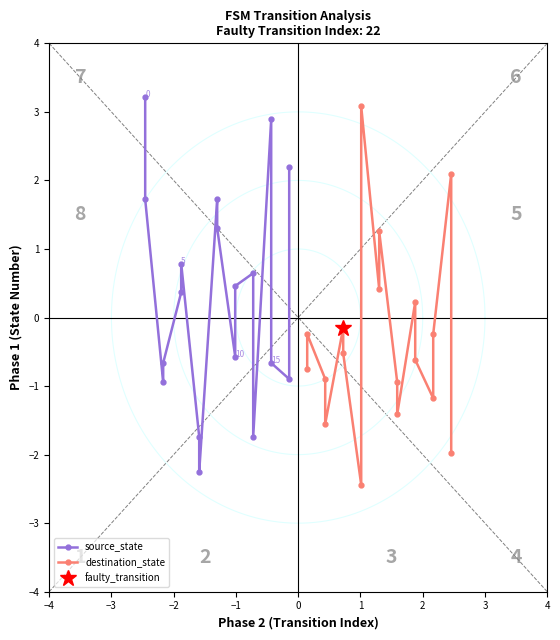

Between which two adjacent categories do destination_state and source_state first intersect?

−3 and −2